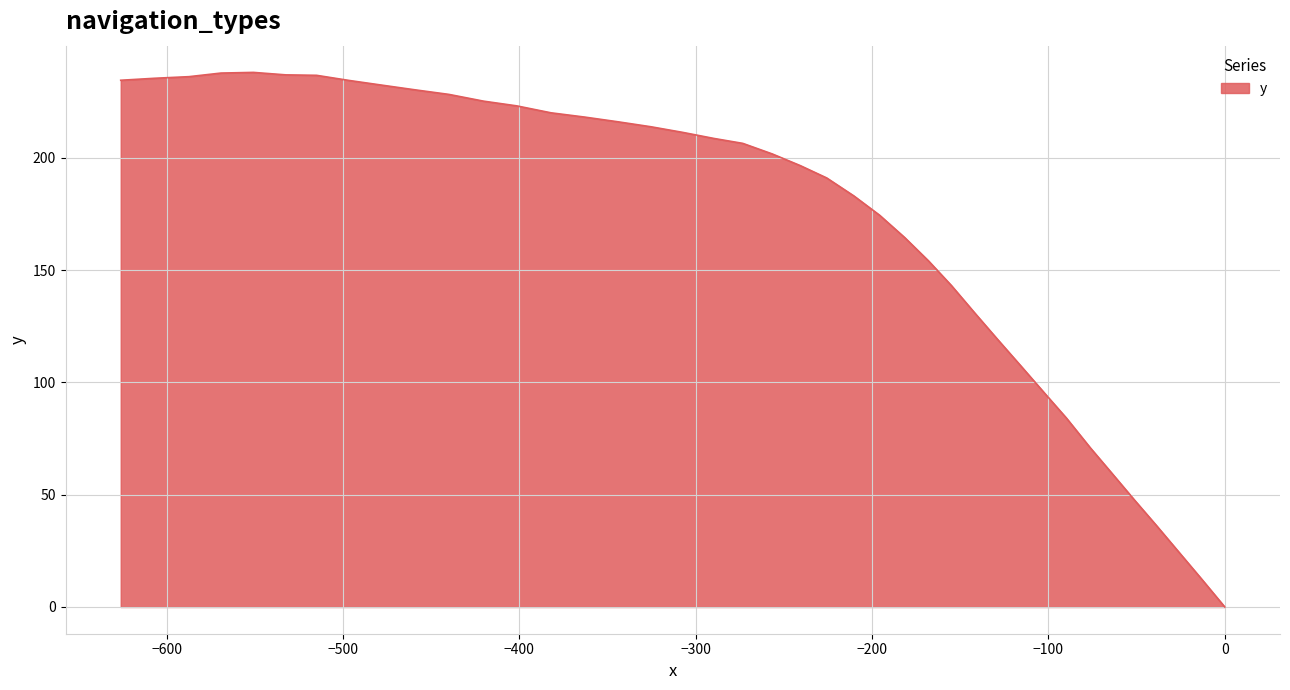

What is the greatest value displayed?

238.0